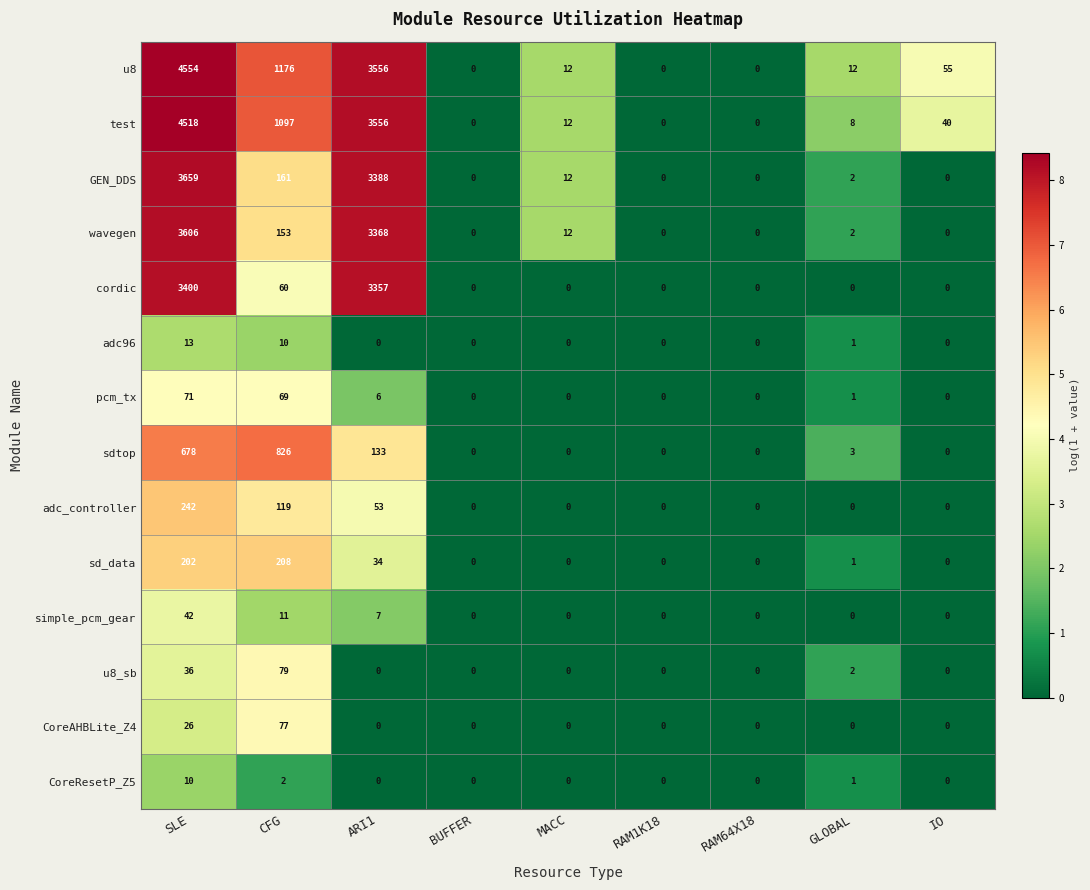

Which series has the largest total across all categories?

u8